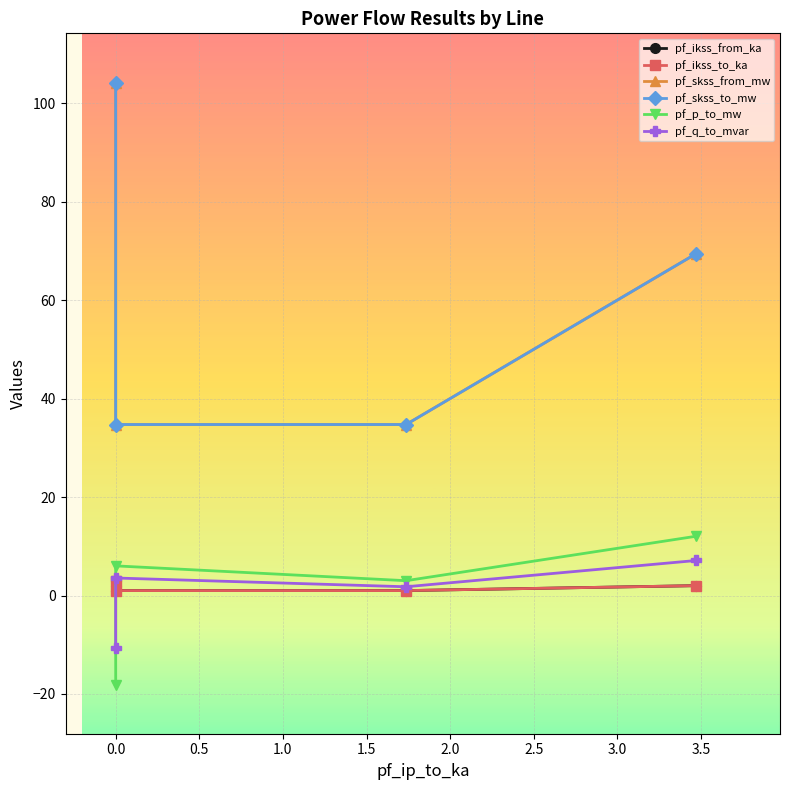

Does the chart display data point markers on the line(s)?

Yes